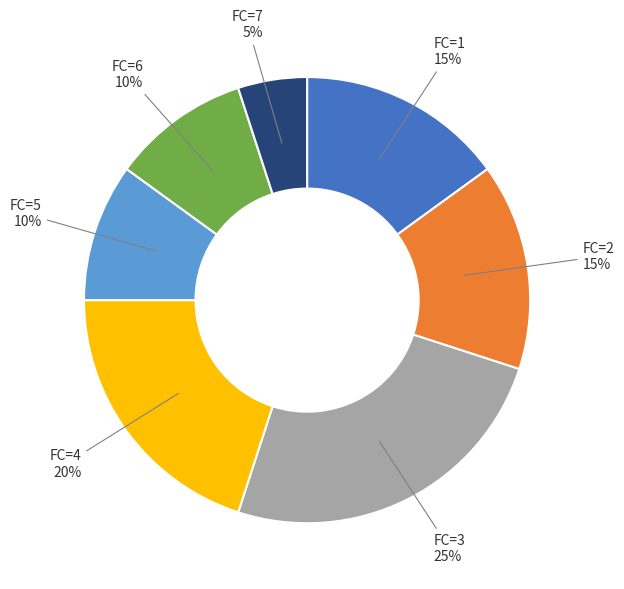

Does any single category account for the majority?

No